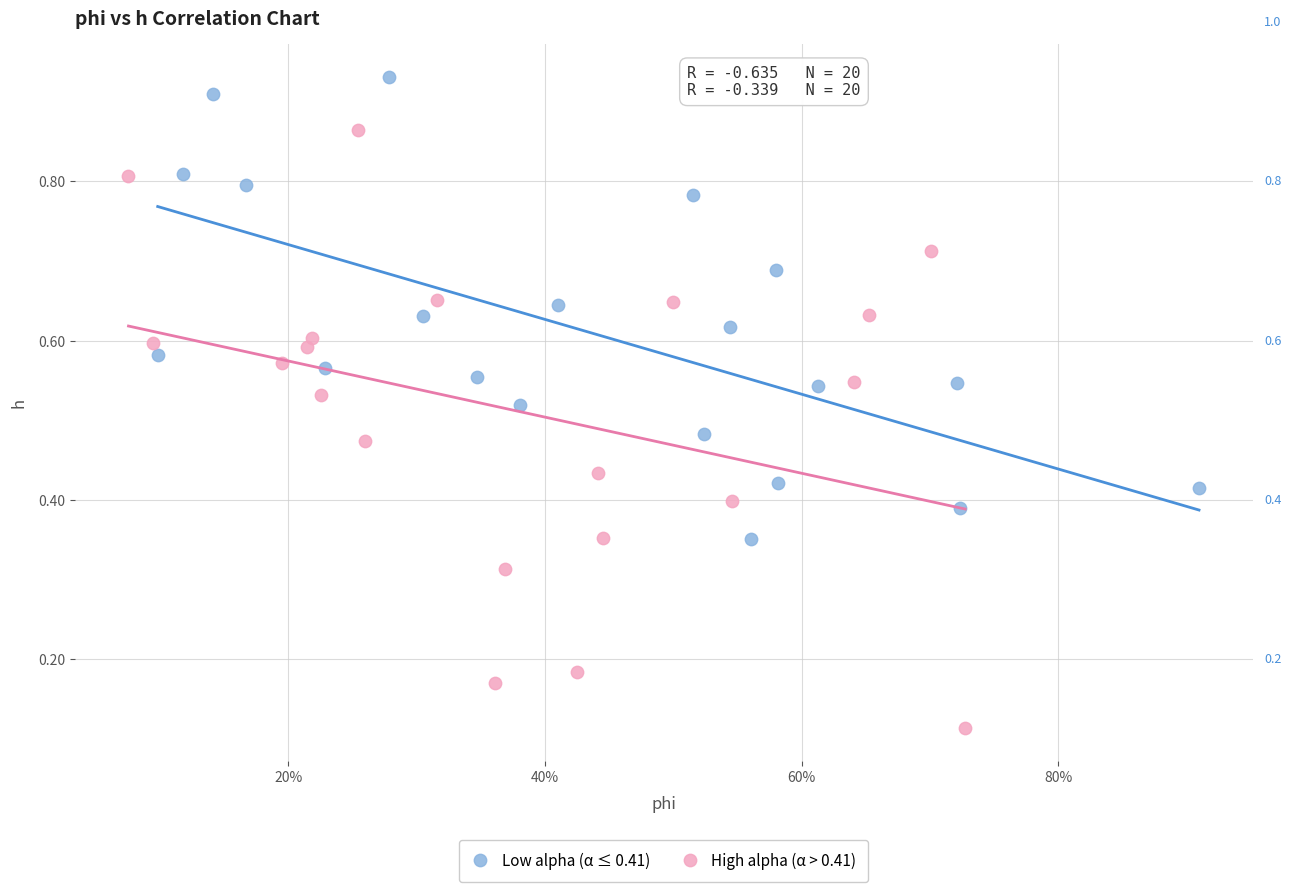

What are all the series names shown in the legend?

Low alpha (α ≤ 0.41), High alpha (α > 0.41)